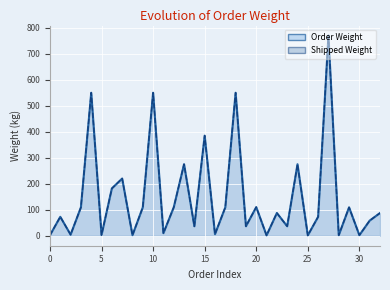

True or false: Shipped Weight has a value of 404.7 at 24.

False